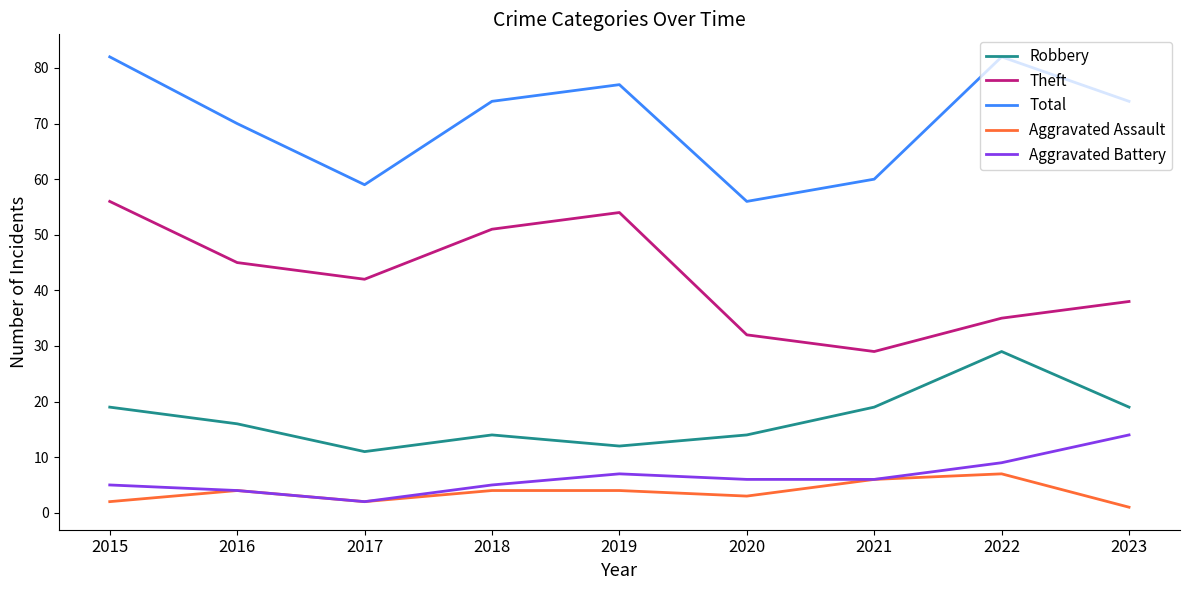

True or false: Theft and Aggravated Assault intersect in this chart.

False